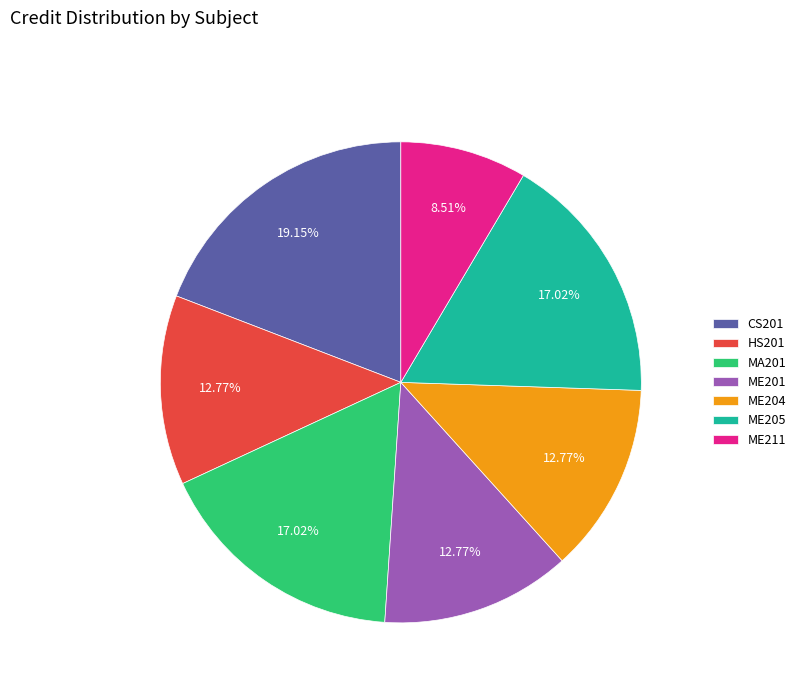

The ME204 slice represents 21% of the pie. True or false?

False